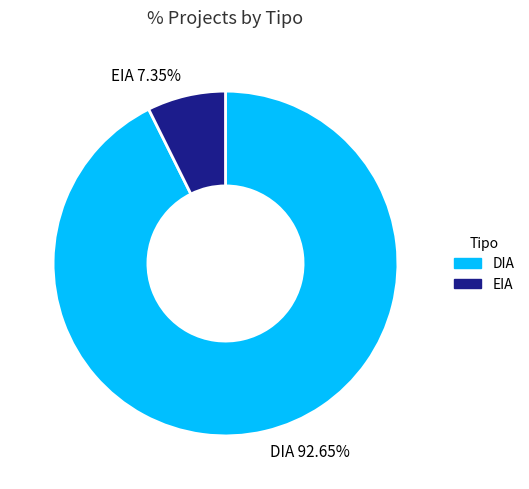

Count the number of slices in the pie.

2